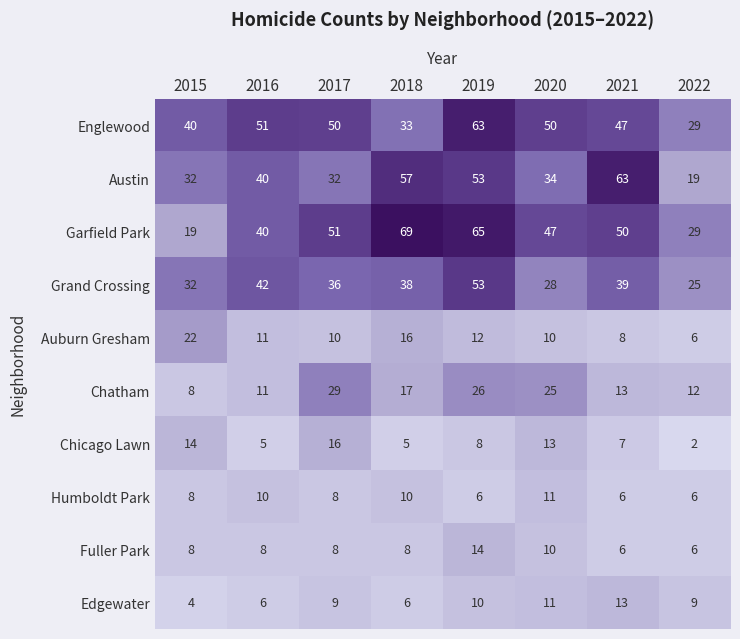

At which category is the sum across all series the highest?

2019